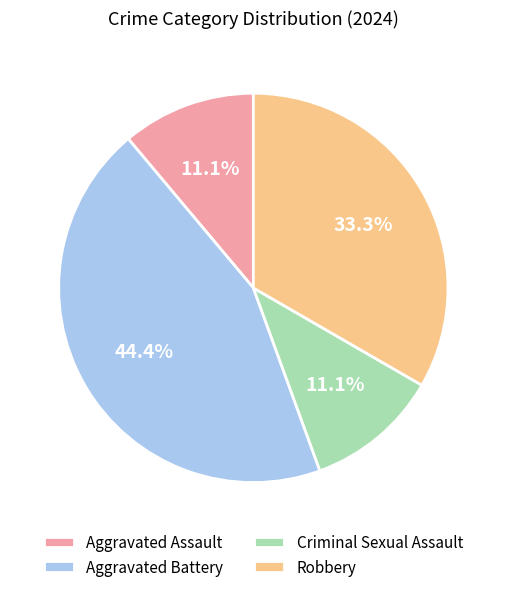

Which category has the biggest portion of the pie?

Aggravated Battery